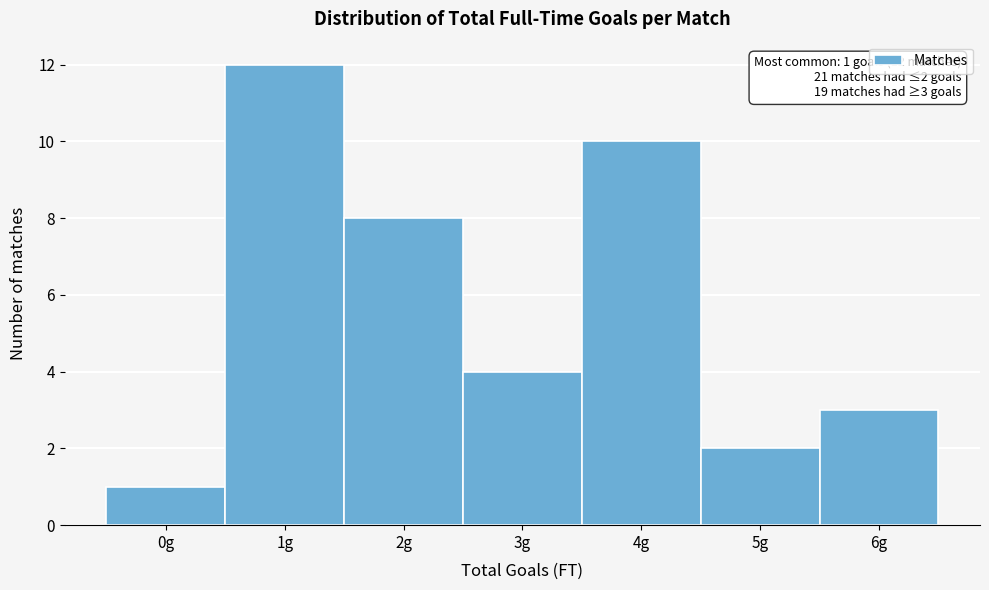

Reading right to left, what are all the values shown in this chart?

6g=3	5g=2	4g=10	3g=4	2g=8	1g=12	0g=1